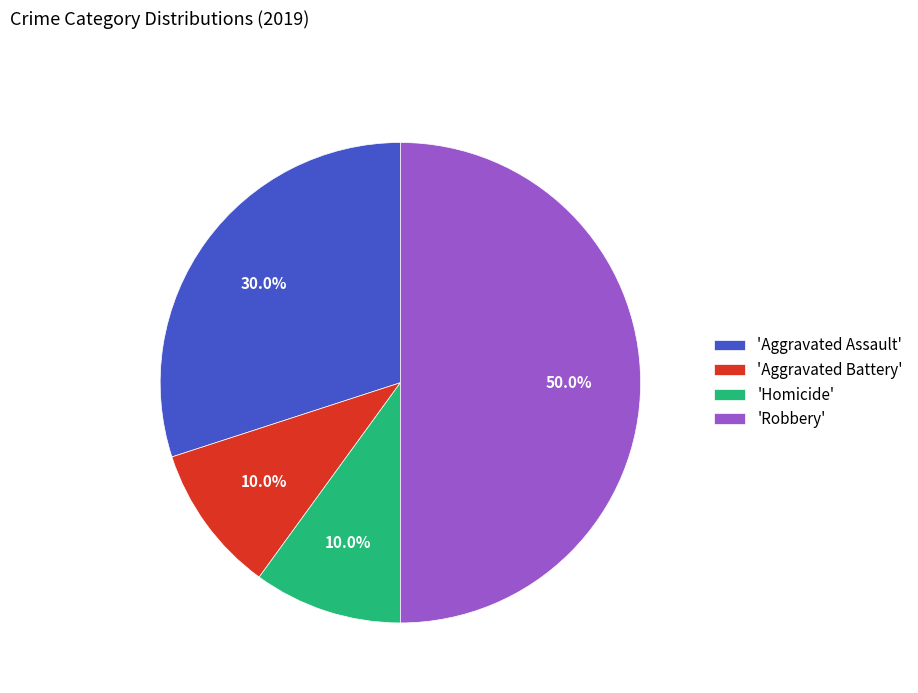

What is the largest slice in the pie chart?

'Robbery'